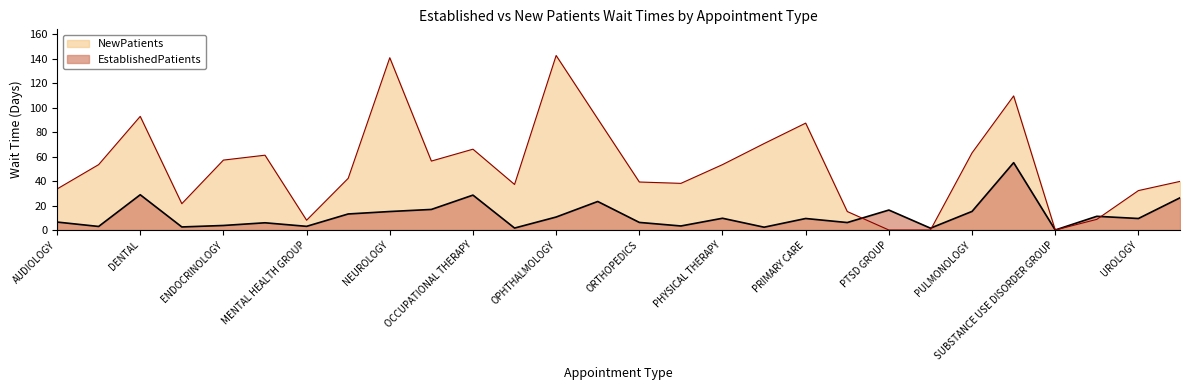

At which category is the sum across all series the highest?

SLEEP MEDICINE